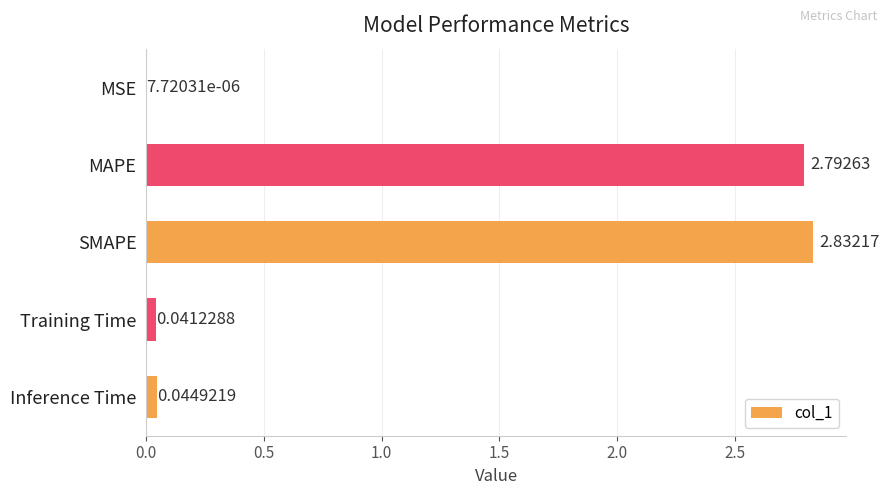

What is the sum of all values?

5.7